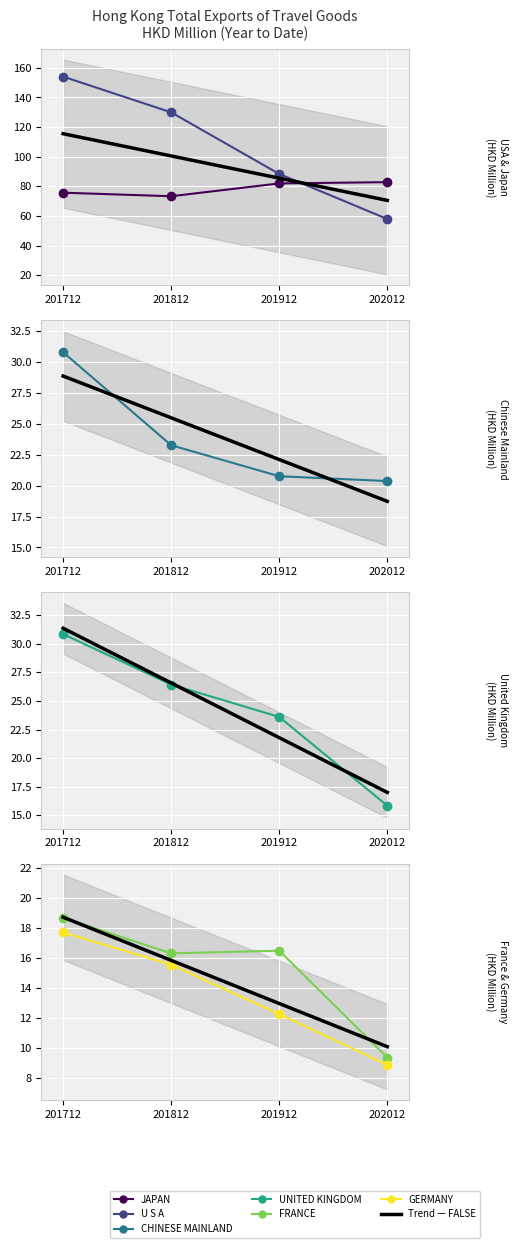

At how many categories does at least one series exceed 23?

4